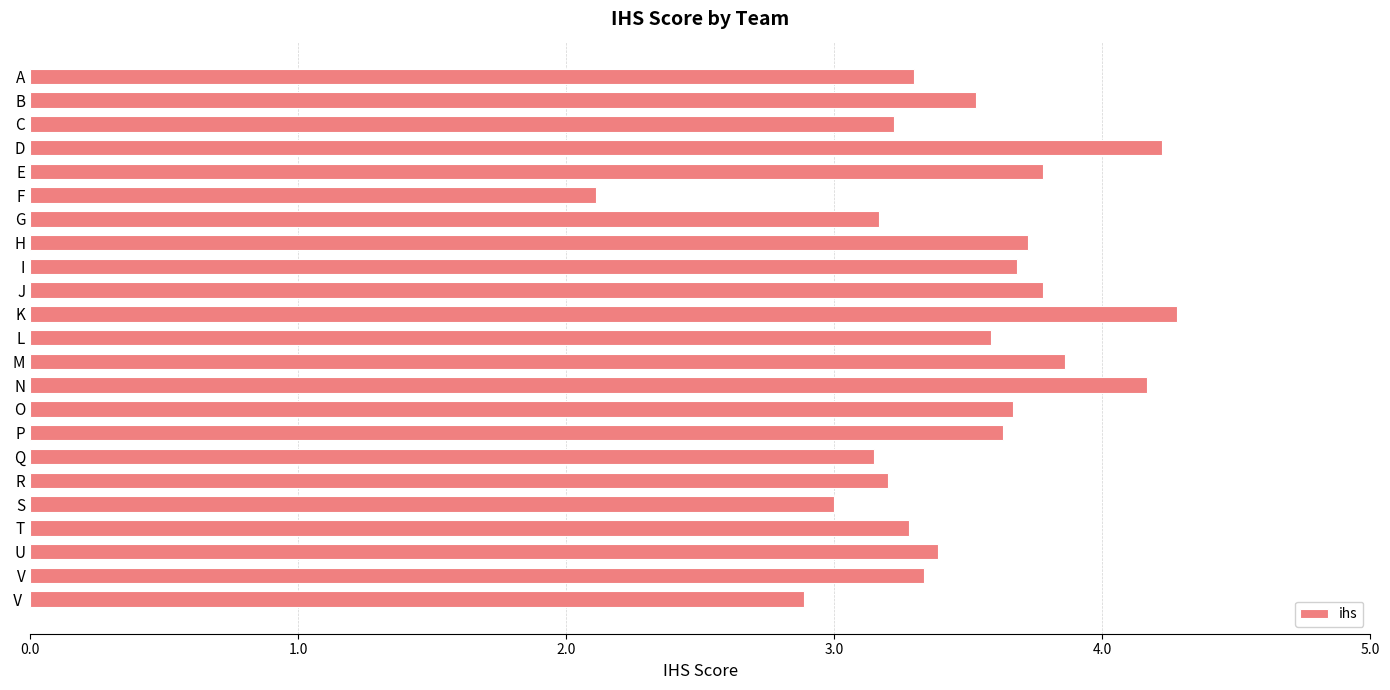

What is the difference between the maximum and minimum values?

2.2